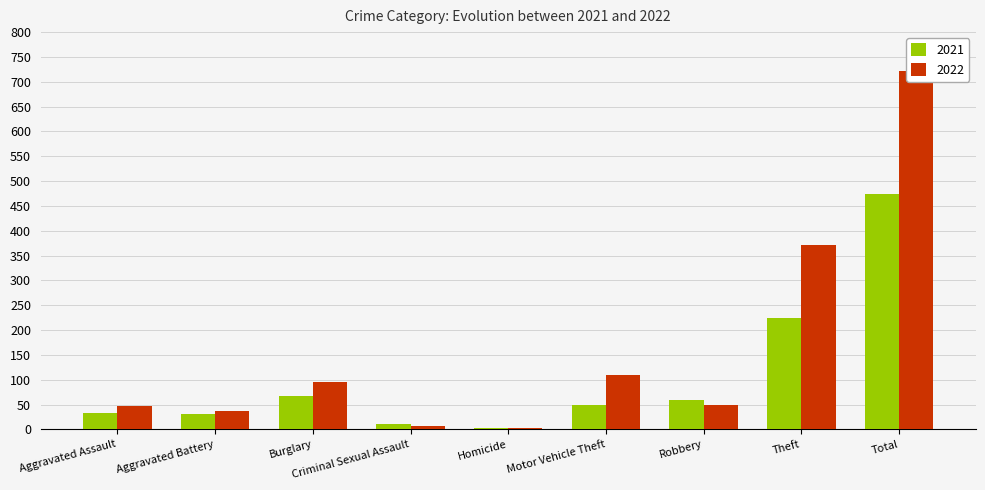

What is the highest value of the 2021 series?

474